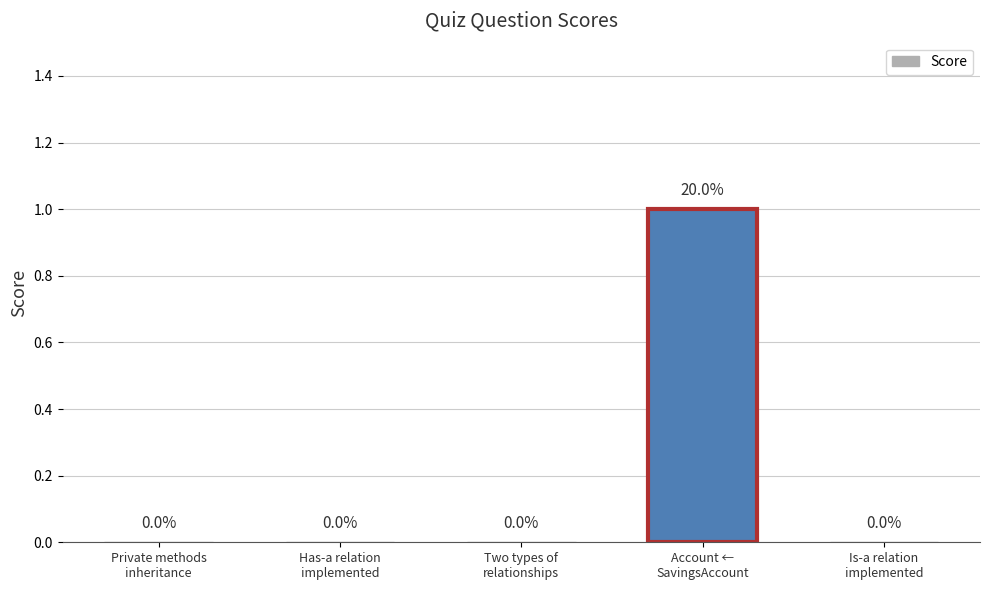

Between Two types of
relationships and Account ←
SavingsAccount, which is larger?

Account ←
SavingsAccount